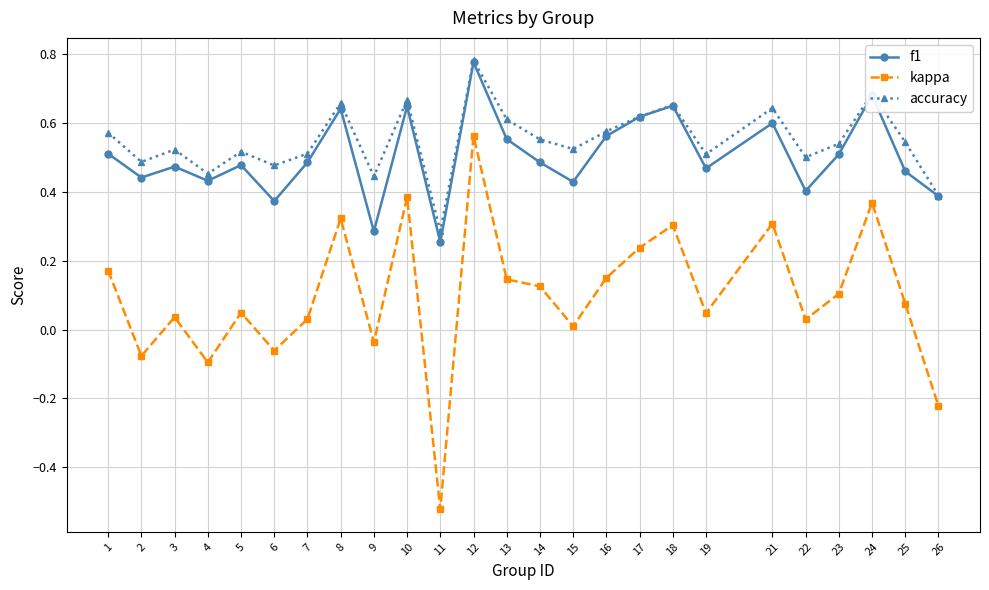

Which series changed the most between 2 and 24?

kappa